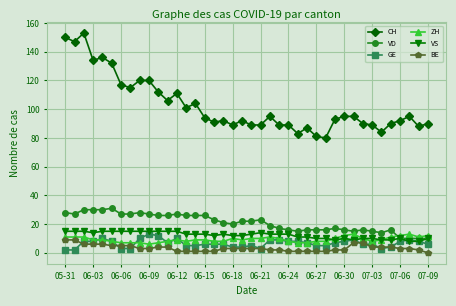

Which series has the widest spread of values?

CH